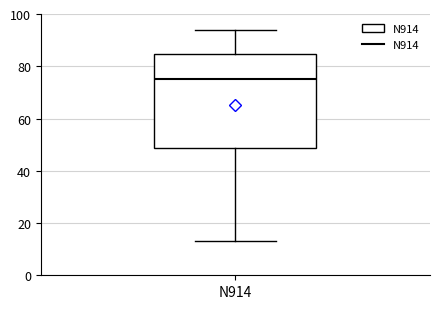

Read this box plot against the y-axis: the position of the median line, the range covered by the box, and the ends of both whiskers. The values are not printed on the chart, so give them approximately, as read against the axis.

median 76, box 48 to 84, whiskers 14 to 94